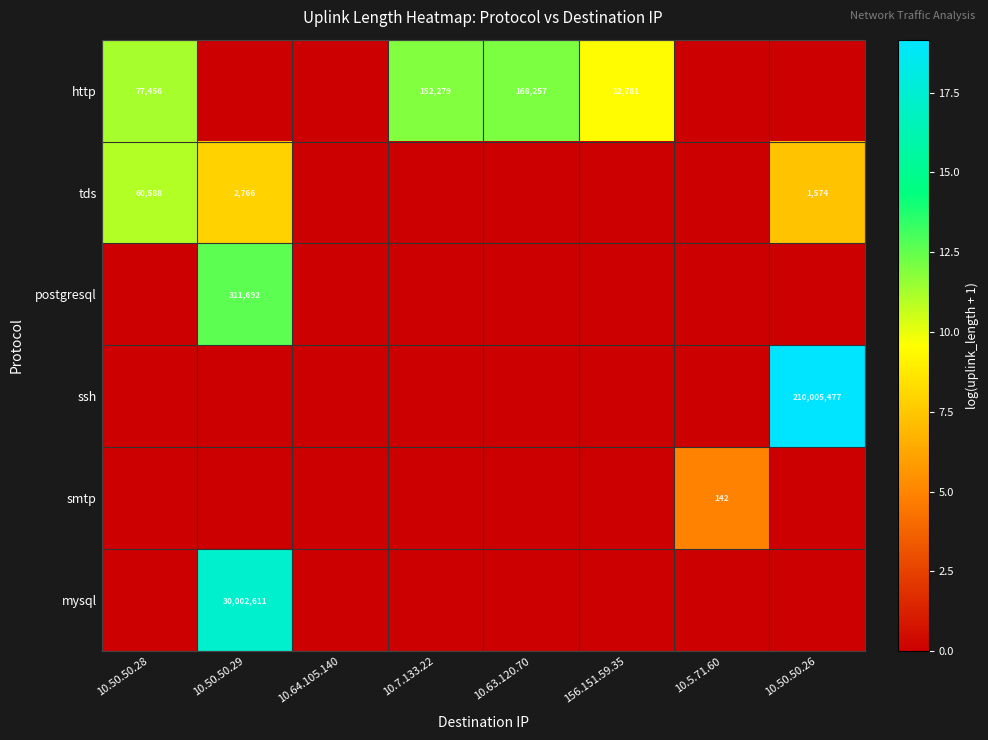

How many data points in tds are above 0?

3